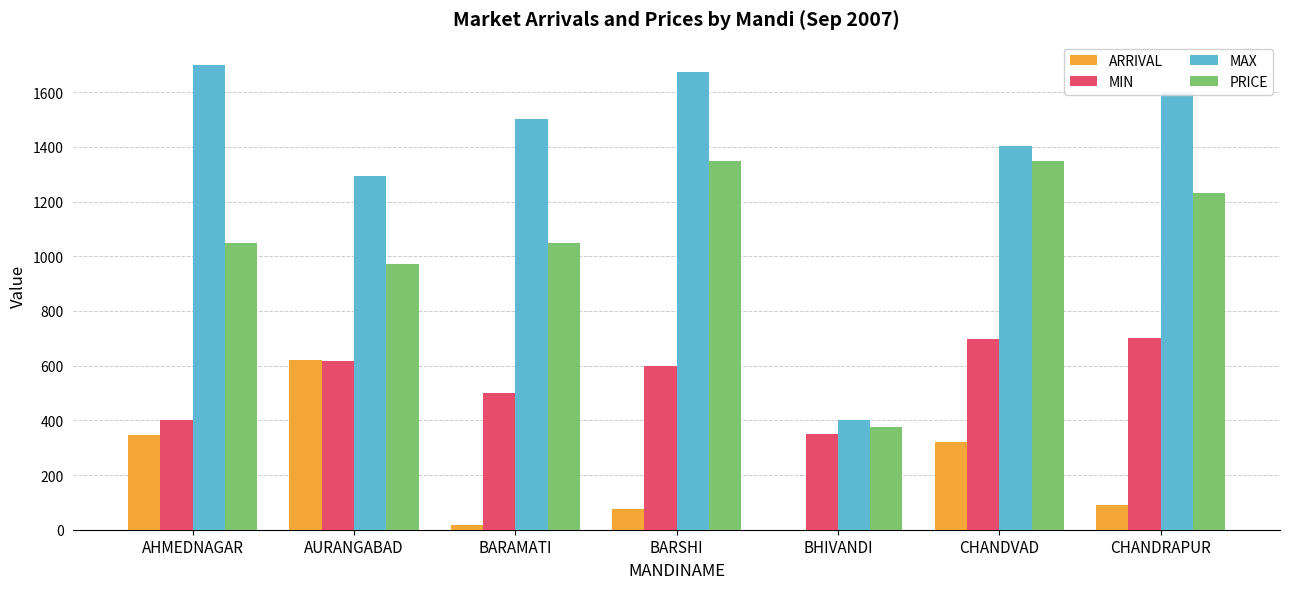

What is the average value of the MIN series?

552.2